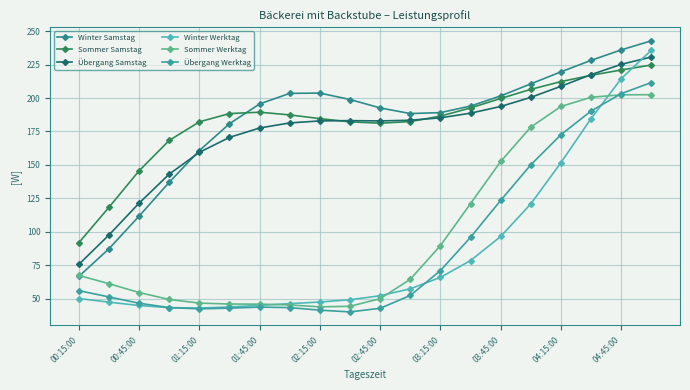

True or false: Übergang Werktag has more than 0 interior local peaks.

True